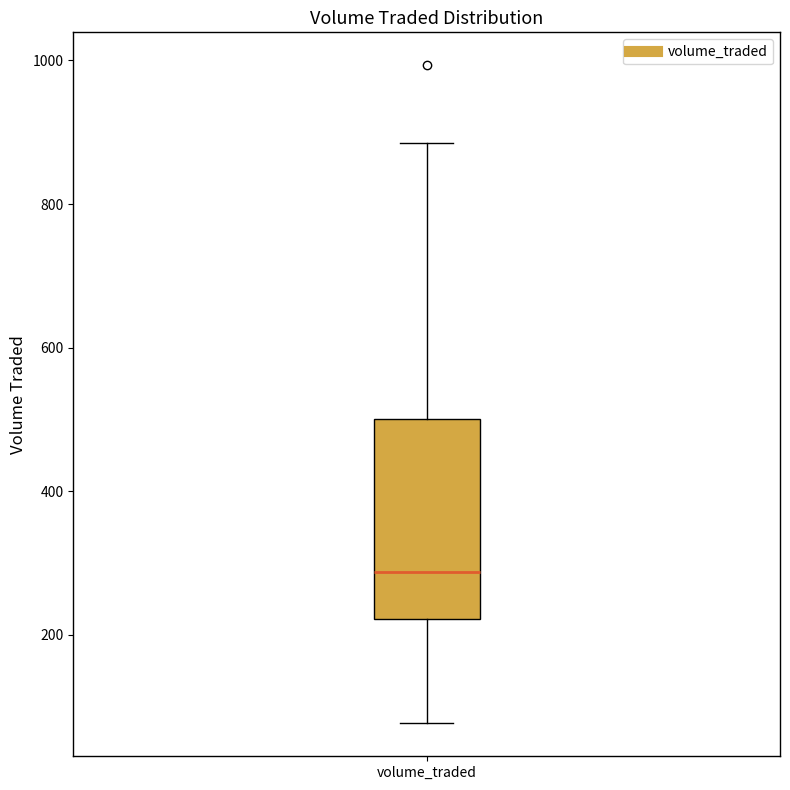

Read this box plot against the y-axis: the position of the median line, the range covered by the box, and the ends of both whiskers. The values are not printed on the chart, so give them approximately, as read against the axis.

median 280, box 220 to 500, whiskers 80 to 880